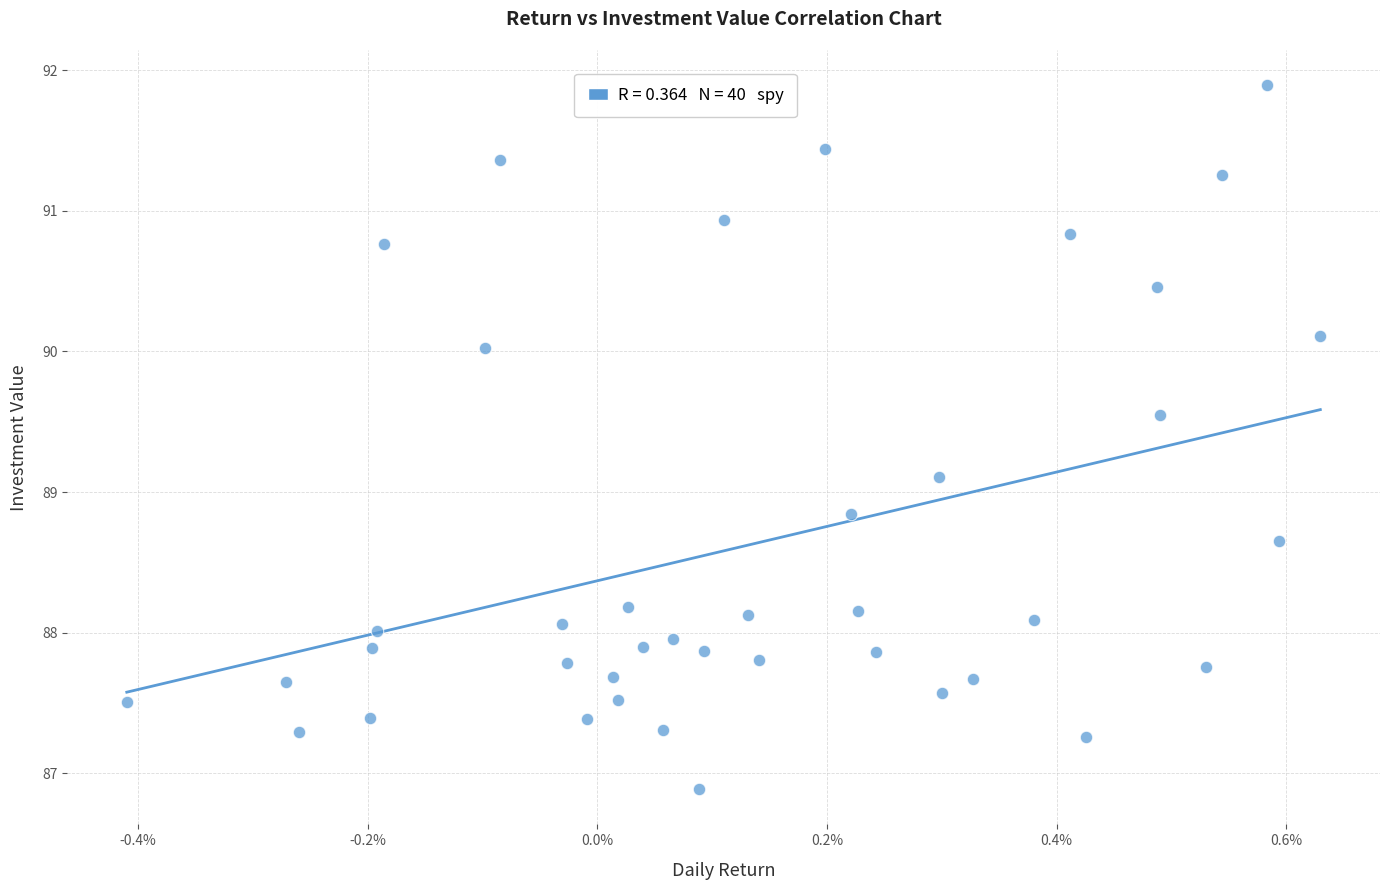

What is the range of Y values (max minus min)?

5.0